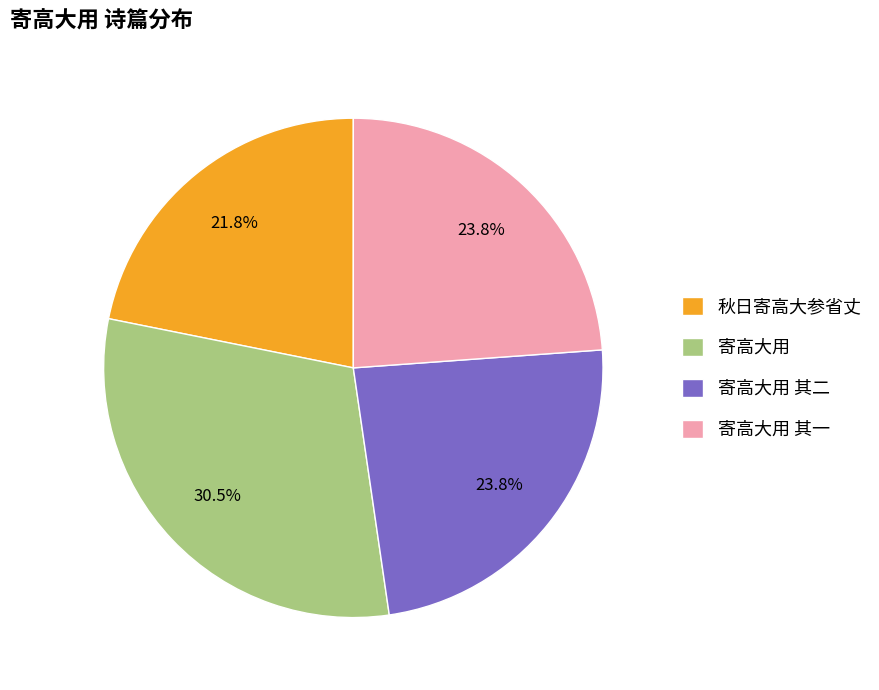

How many slices are in this pie chart?

4